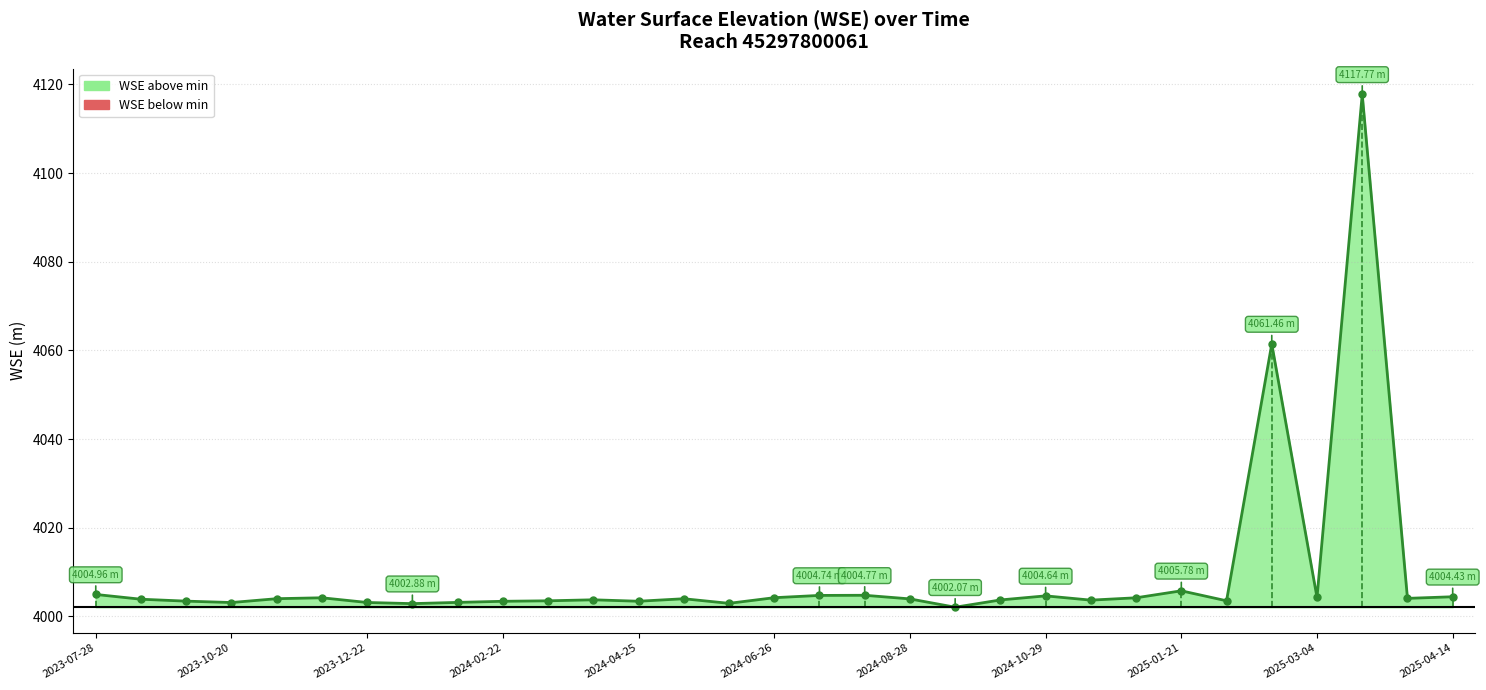

The value at 2023-12-22 is 4003.4. True or false?

True